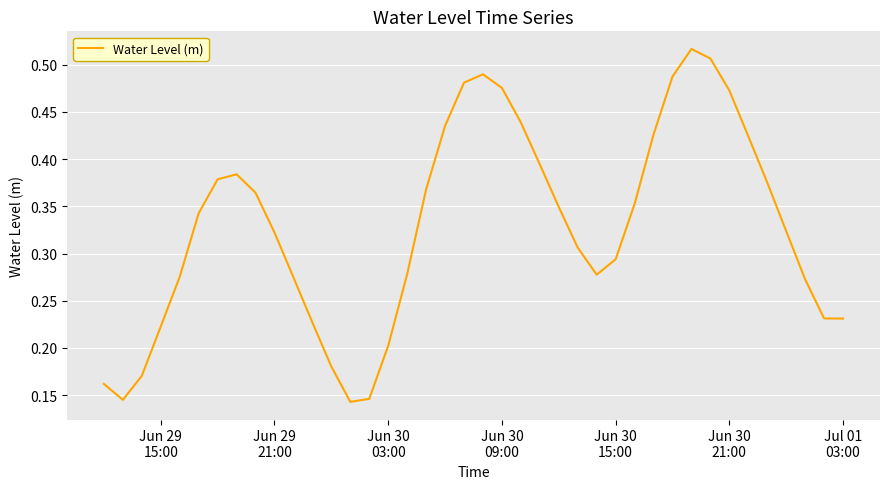

Reading left to right, transcribe all the data shown in this chart.

0.2	0.1	0.2	0.2	0.3	0.3	0.4	0.4	0.4	0.3	0.3	0.2	0.2	0.1	0.1	0.2	0.3	0.4	0.4	0.5	0.5	0.5	0.4	0.4	0.3	0.3	0.3	0.3	0.4	0.4	0.5	0.5	0.5	0.5	0.4	0.4	0.3	0.3	0.2	0.2